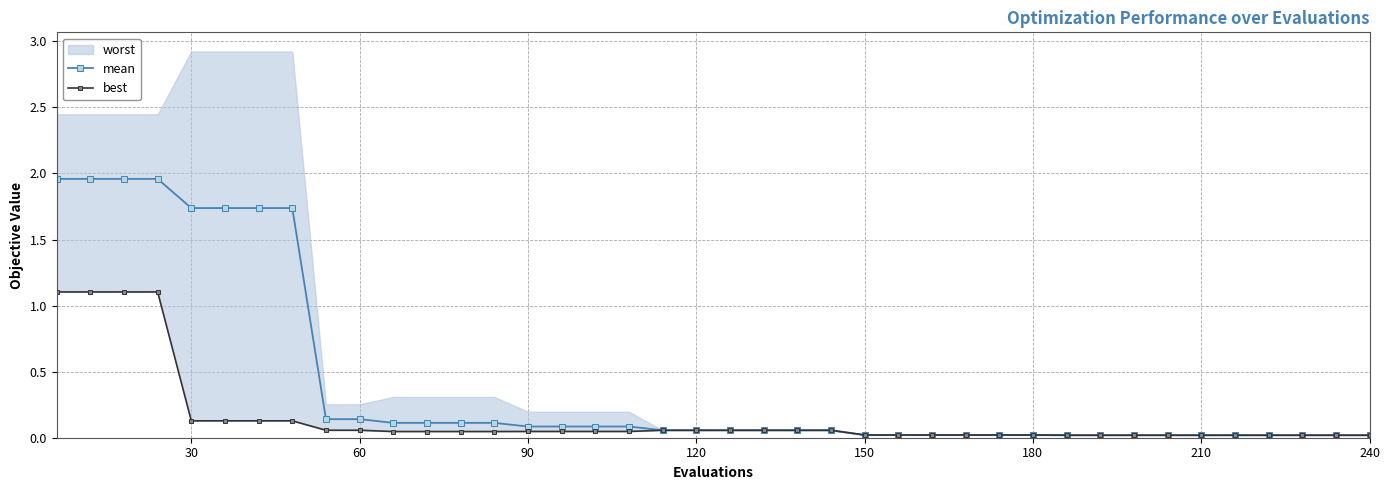

Is it true that mean equals 0.0 at 240?

True